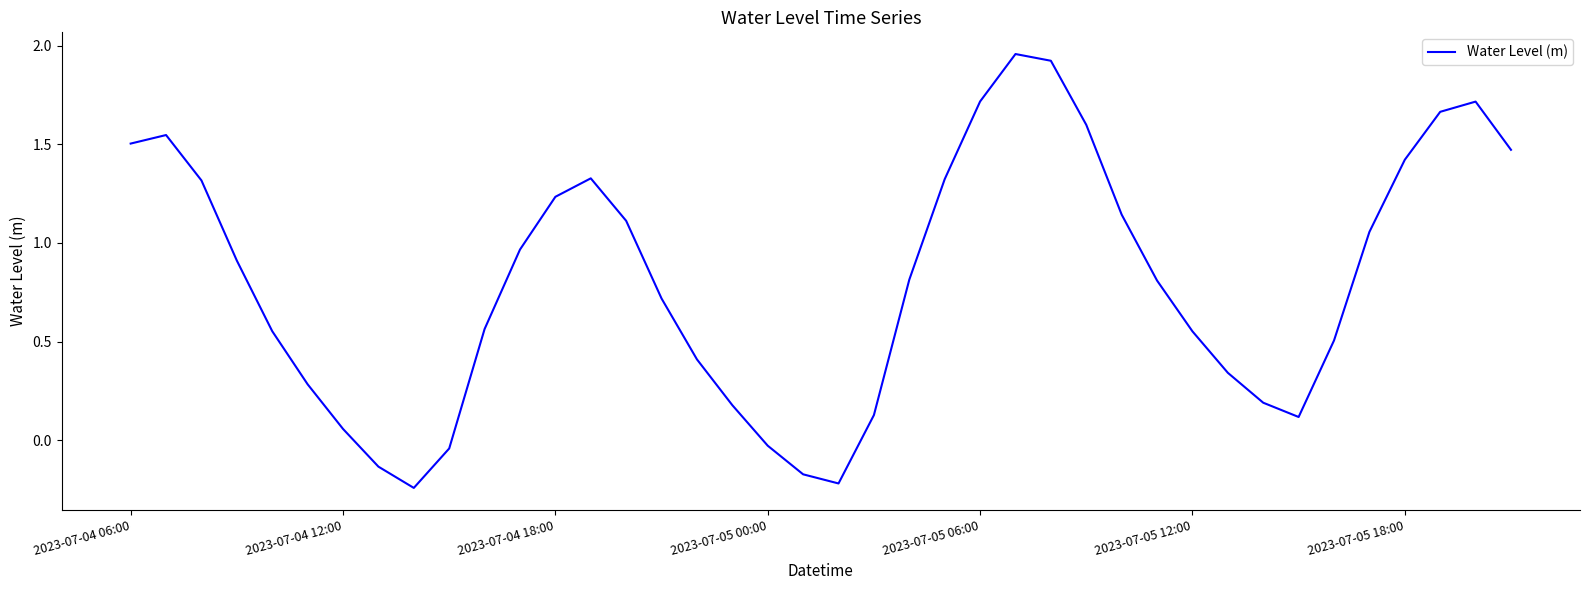

Which category has the highest value across all series?

25